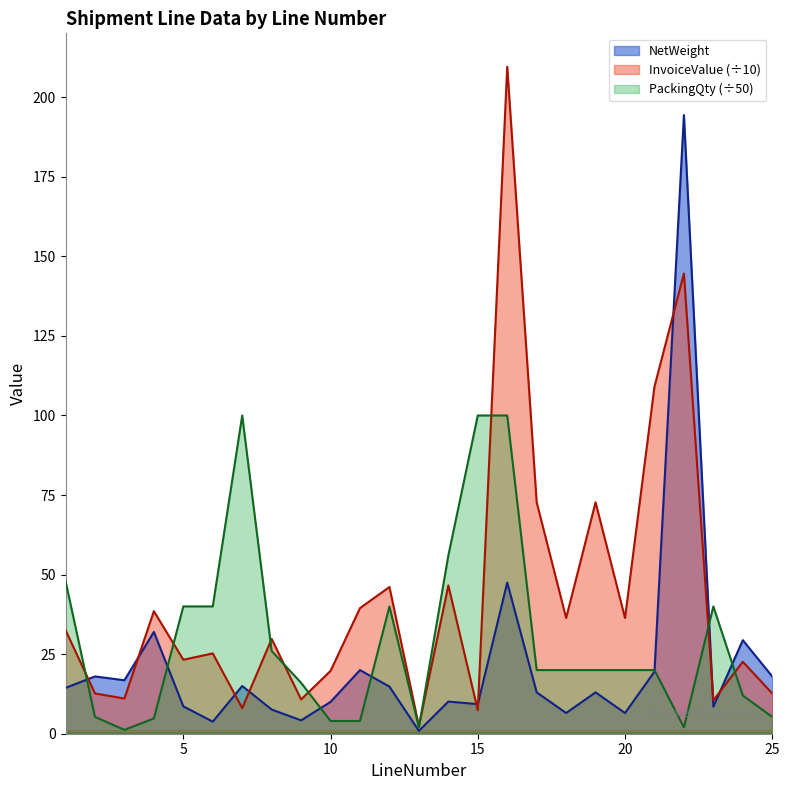

After their last crossing, which series has the higher values: InvoiceValue or NetWeight?

NetWeight